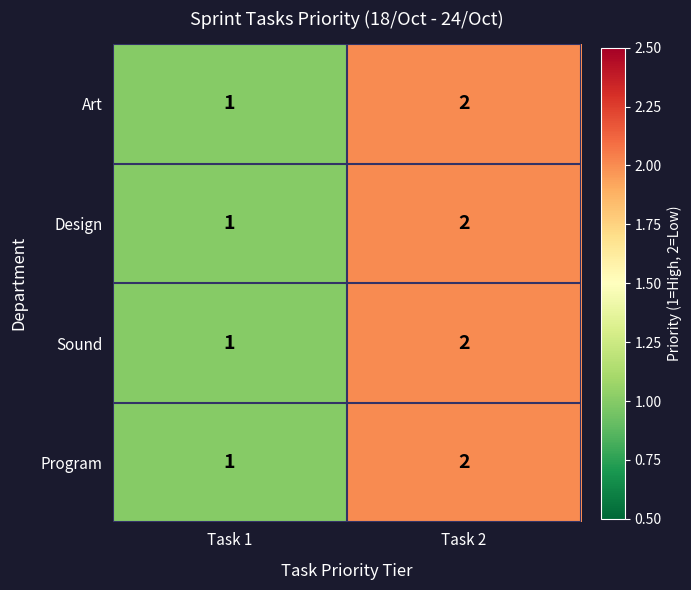

What is the total value across all series at Task 2?

8